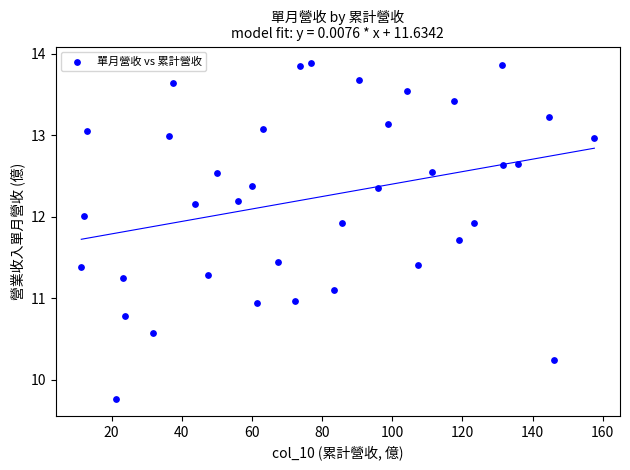

What is the range of Y values (max minus min)?

4.1